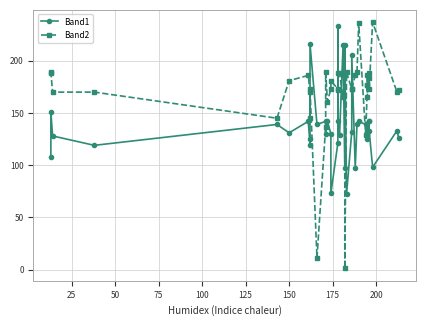

Reading right to left, transcribe all the data shown in this chart.

Band1: 126	133	98	133	142	142	132	129	125	132	139	142	139	97	206	132	72	215	97	215	129	142	233	121	73	130	142	130	142	139	216	125	119	142	131	139	119	128	151	108
Band2: 172	170	237	173	188	184	165	186	177	177	129	236	189	186	173	173	189	1	188	165	188	188	172	173	181	173	161	189	137	11	173	145	170	186	181	145	170	170	189	188